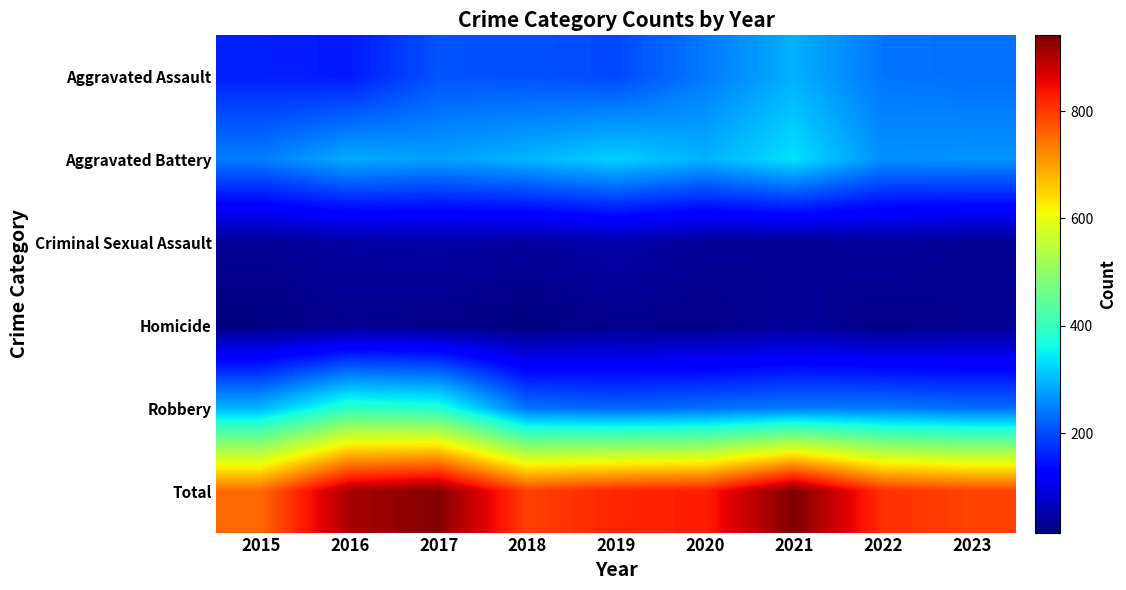

Reading left to right, list all the values displayed in this chart.

Aggravated Assault: 2015=160	2016=154	2017=207	2018=206	2019=197	2020=242	2021=292	2022=239	2023=233
Aggravated Battery: 2015=246	2016=288	2017=277	2018=296	2019=321	2020=293	2021=336	2022=263	2023=266
Criminal Sexual Assault: 2015=34	2016=43	2017=47	2018=40	2019=51	2020=36	2021=32	2022=41	2023=31
Homicide: 2015=17	2016=29	2017=24	2018=15	2019=27	2020=24	2021=37	2022=23	2023=30
Robbery: 2015=297	2016=394	2017=381	2018=237	2019=224	2020=233	2021=244	2022=244	2023=231
Total: 2015=754	2016=908	2017=936	2018=794	2019=820	2020=828	2021=941	2022=810	2023=791